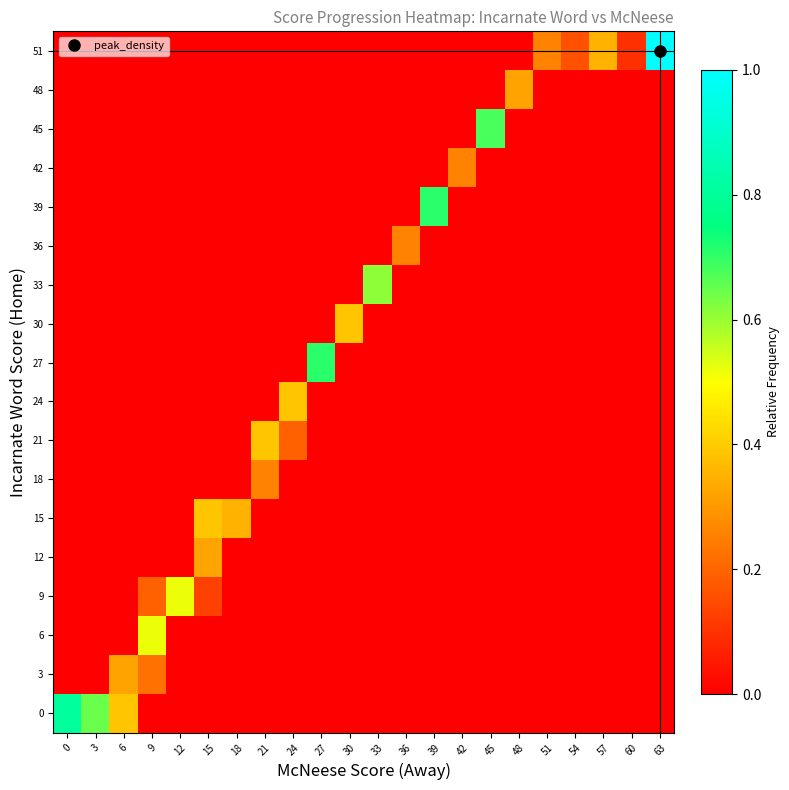

Rank the series at 63 from lowest to highest value.

0, 3, 6, 9, 12, 15, 18, 21, 24, 27, 30, 33, 36, 39, 42, 45, 48, 51